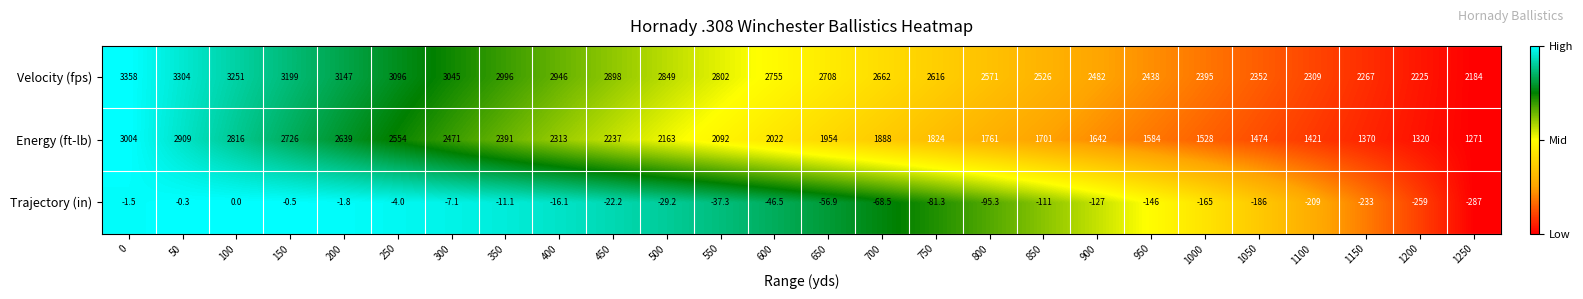

Rank the series by their average value, from highest to lowest.

Velocity (fps), Energy (ft-lb), Trajectory (in)